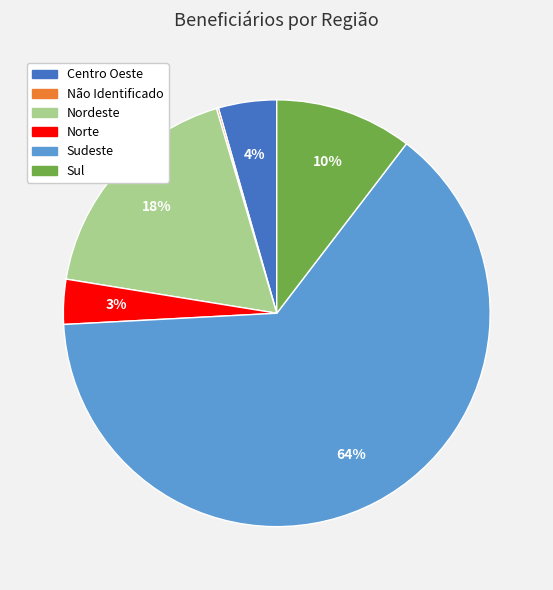

Which has a higher value, Norte or Sul?

Sul